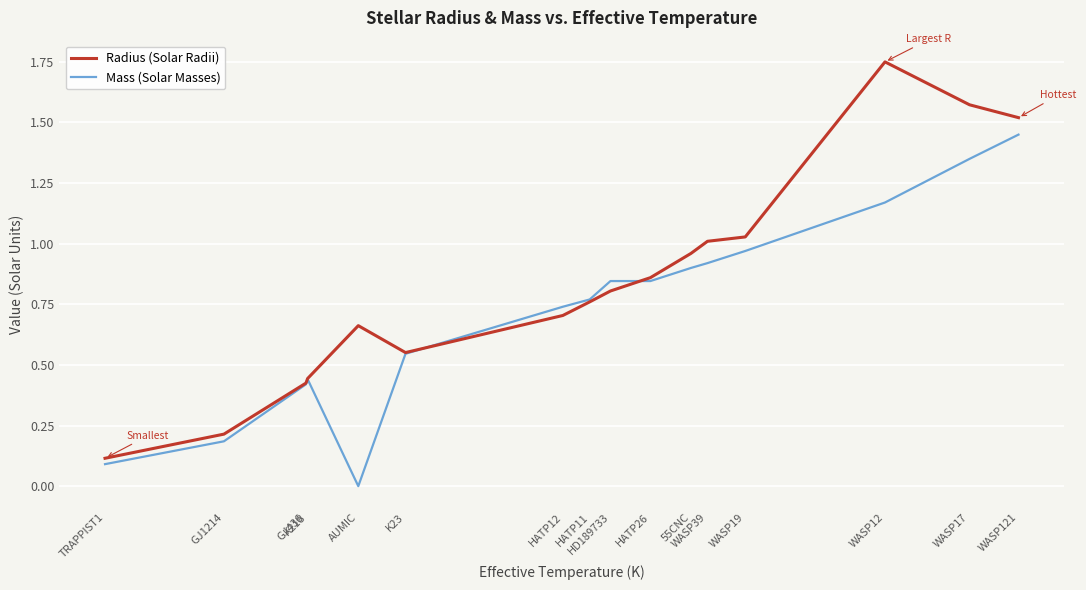

Which series has the largest total across all categories?

Radius (Solar Radii)